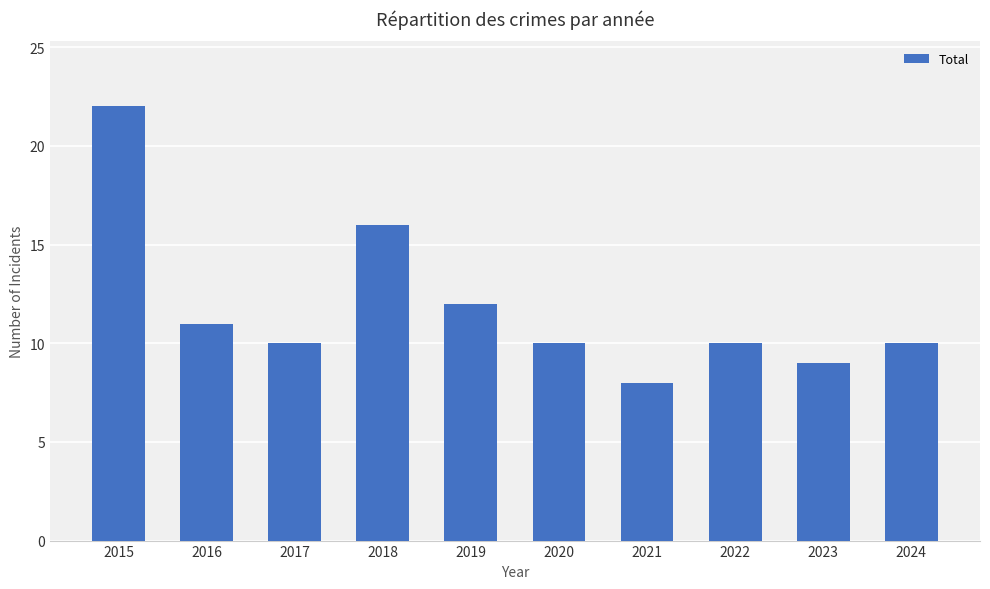

Where is the data nearest to the value 15?

2018